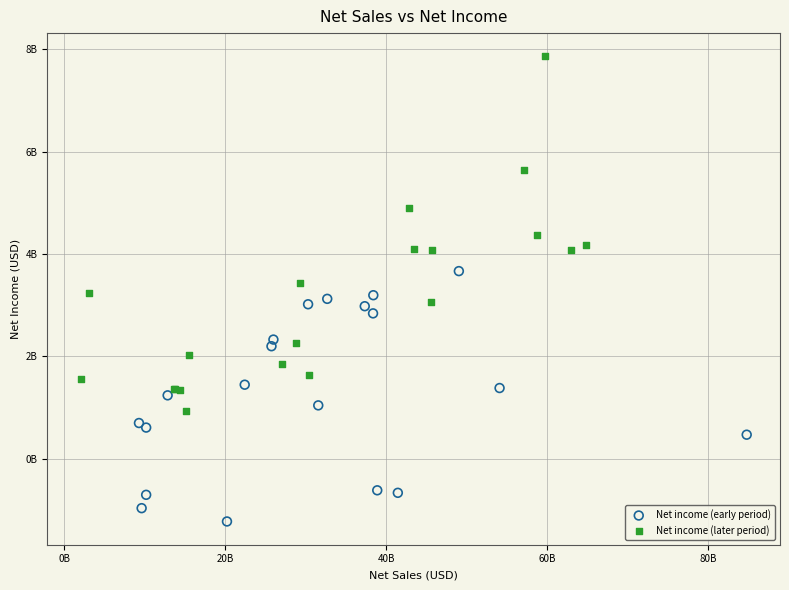

Which series reaches the minimum Y coordinate?

Net income (early period)